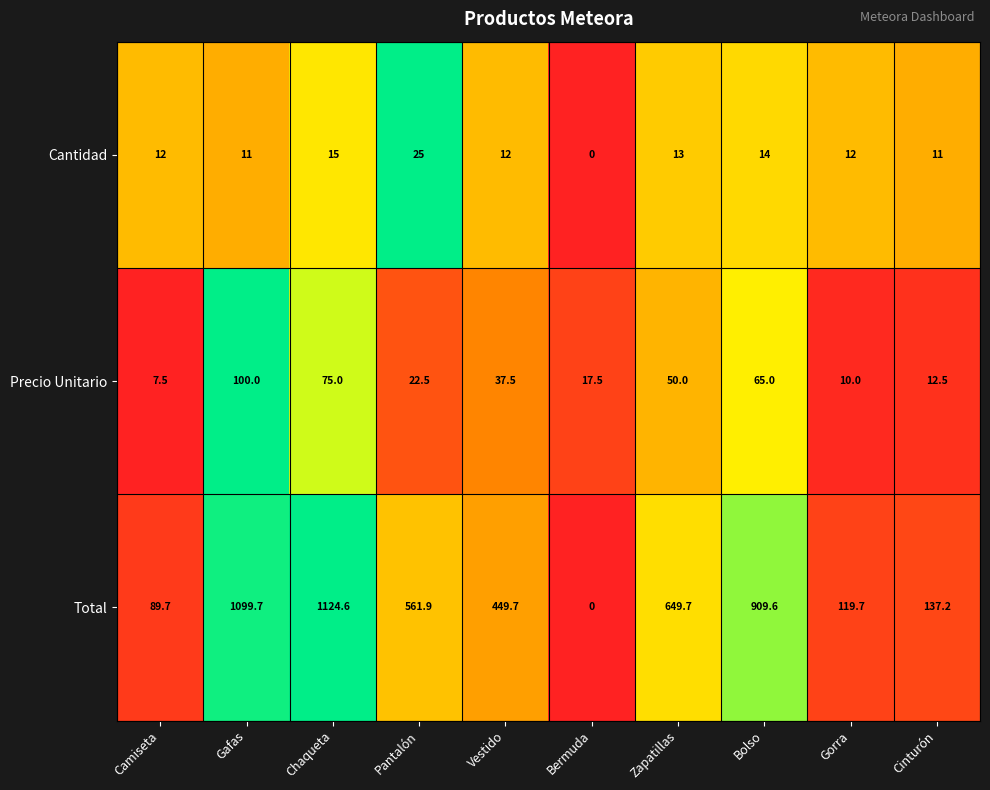

Between Camiseta and Cinturón, which series saw the biggest shift?

Total